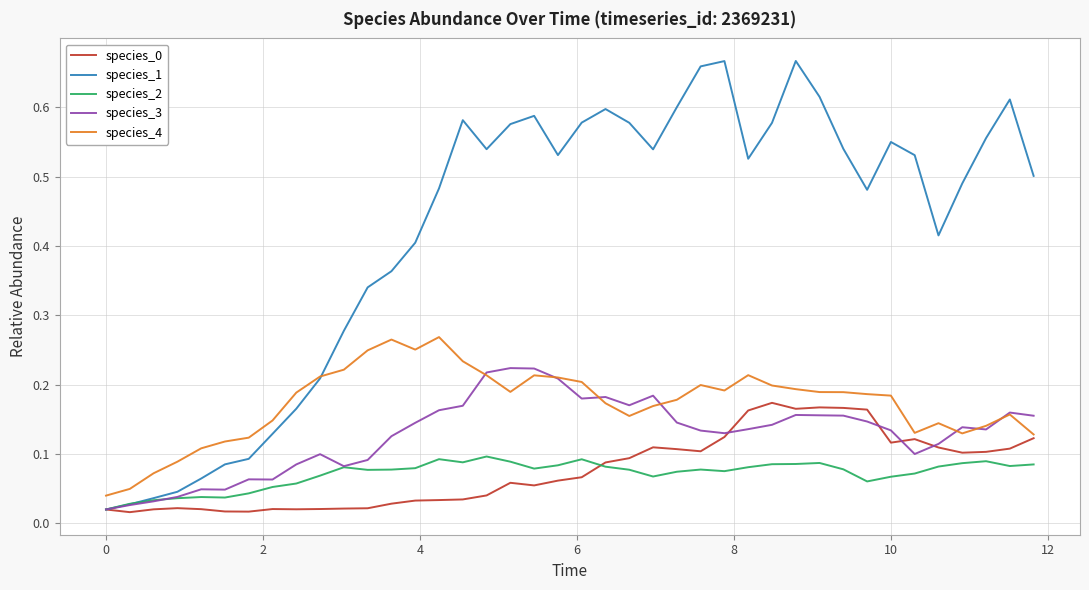

Which series has the largest range (max minus min)?

species_1